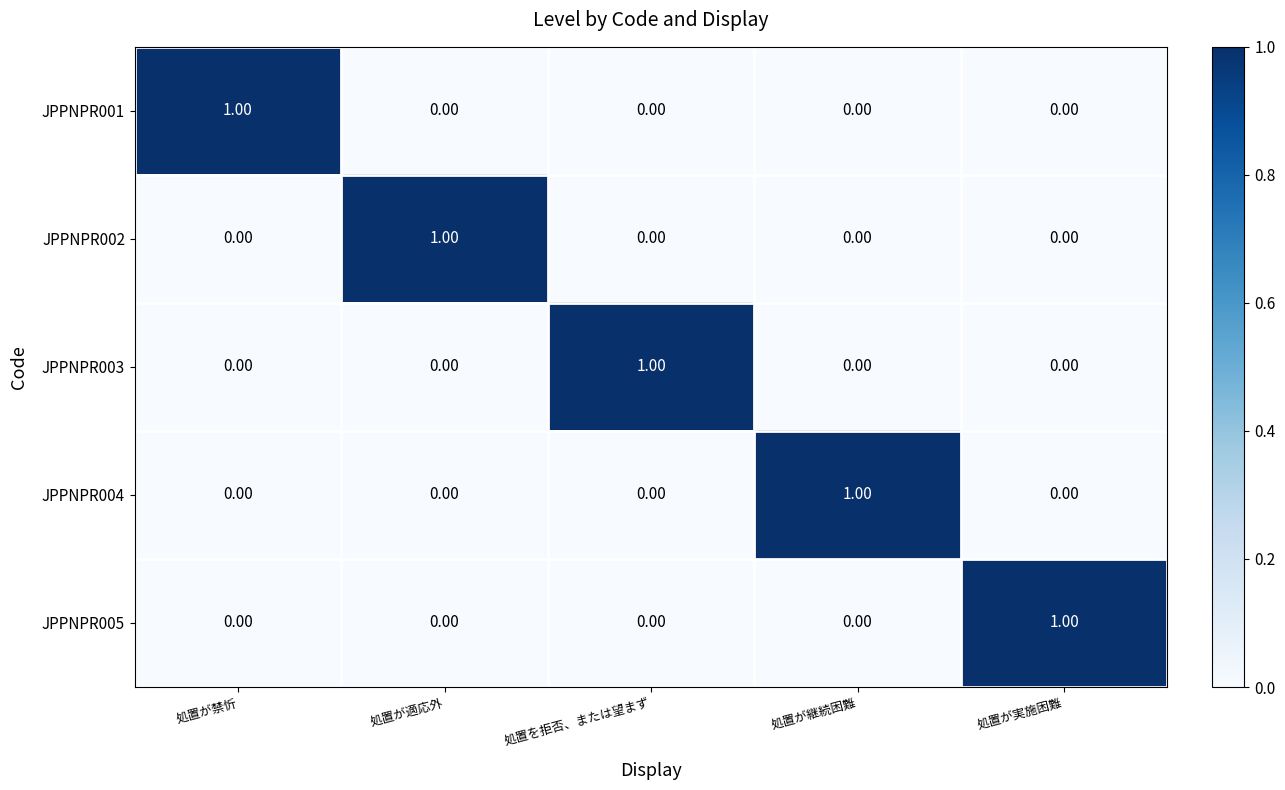

At how many categories does at least one series exceed 0?

5